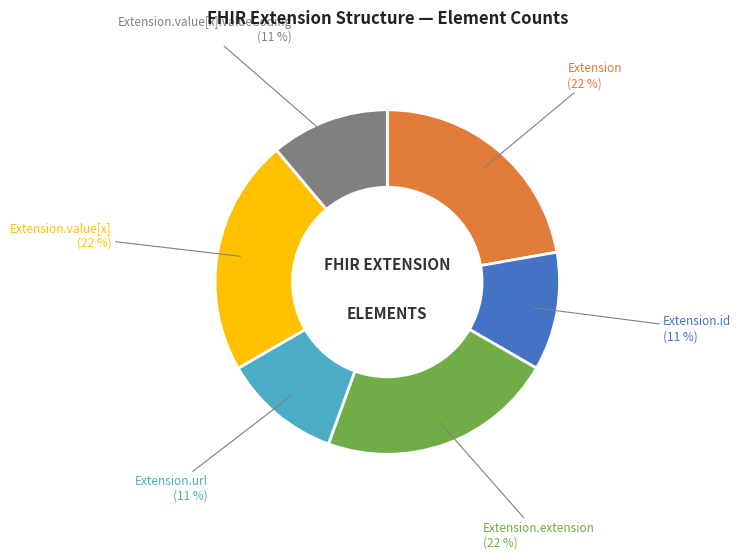

How many segments does this pie chart have?

6